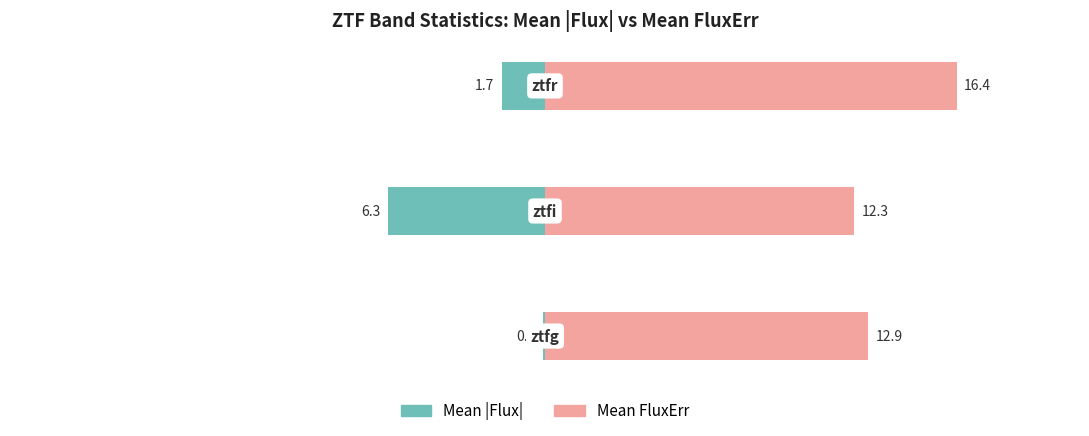

How many groups of bars are there?

3